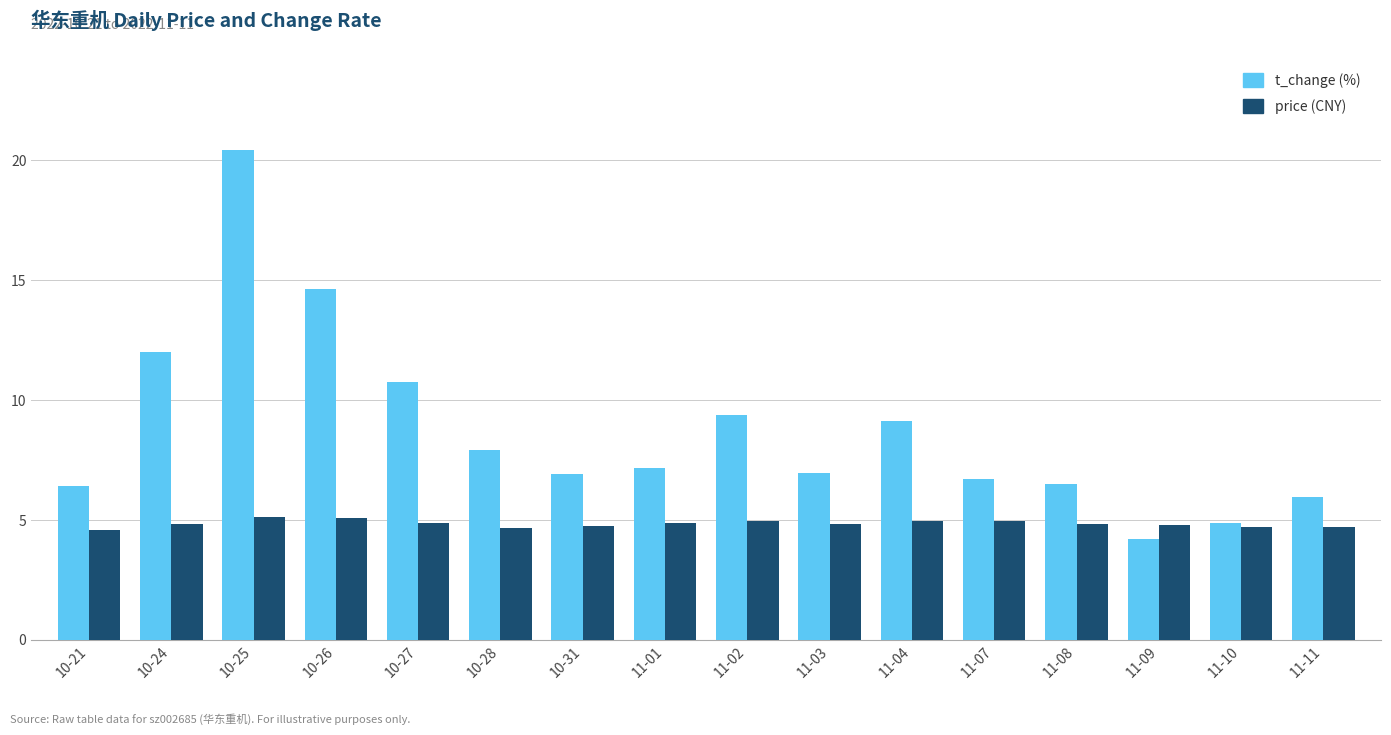

How many bars are there in each group?

2